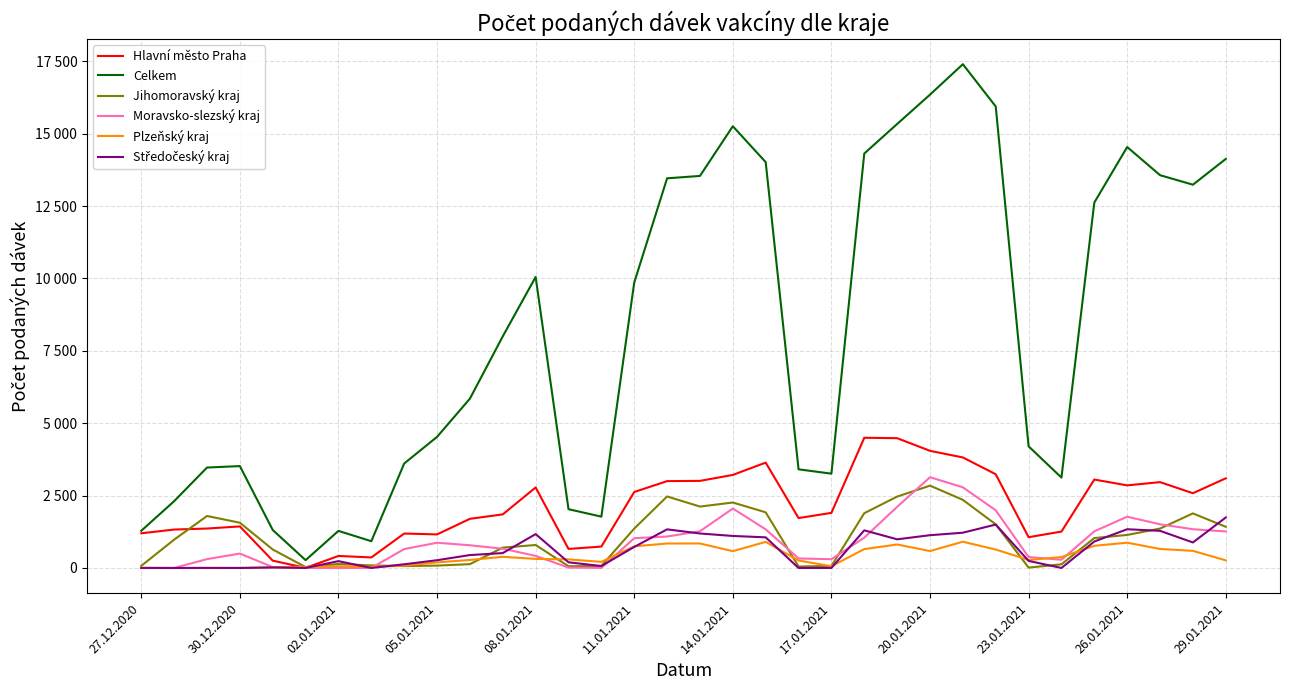

Reading left to right, transcribe all the data shown in this chart.

Hlavní město Praha: 1198	1327	1362	1435	253	3	415	364	1189	1159	1698	1851	2781	658	739	2624	3000	3008	3214	3639	1724	1903	4497	4483	4046	3817	3237	1063	1257	3054	2853	2965	2582	3097
Celkem: 1285	2307	3469	3519	1312	270	1281	924	3608	4528	5849	8001	10052	2030	1773	9860	13459	13541	15257	14018	3407	3258	14315	15335	16349	17400	15940	4202	3122	12622	14540	13567	13238	14128
Jihomoravský kraj: 74	978	1795	1563	638	31	138	88	65	82	132	703	793	60	70	1361	2470	2121	2261	1922	50	69	1892	2466	2844	2353	1506	13	126	1033	1141	1361	1885	1422
Moravsko-slezský kraj: 3	0	306	497	30	0	0	1	653	872	784	666	418	12	2	1029	1086	1268	2053	1334	329	302	1047	2112	3135	2786	1992	377	284	1266	1771	1509	1338	1262
Plzeňský kraj: 0	0	0	2	20	38	58	38	78	193	276	386	313	296	211	748	845	846	580	901	257	60	652	811	584	907	637	277	376	766	873	657	591	263
Středočeský kraj: 2	0	3	0	18	1	236	0	127	268	446	514	1170	196	67	727	1334	1191	1106	1058	0	1	1300	990	1132	1218	1500	244	0	914	1338	1283	881	1744